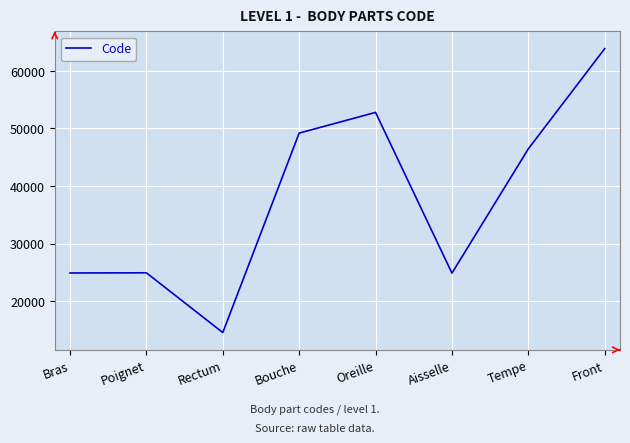

True or false: the data shows 46450 at Tempe.

True